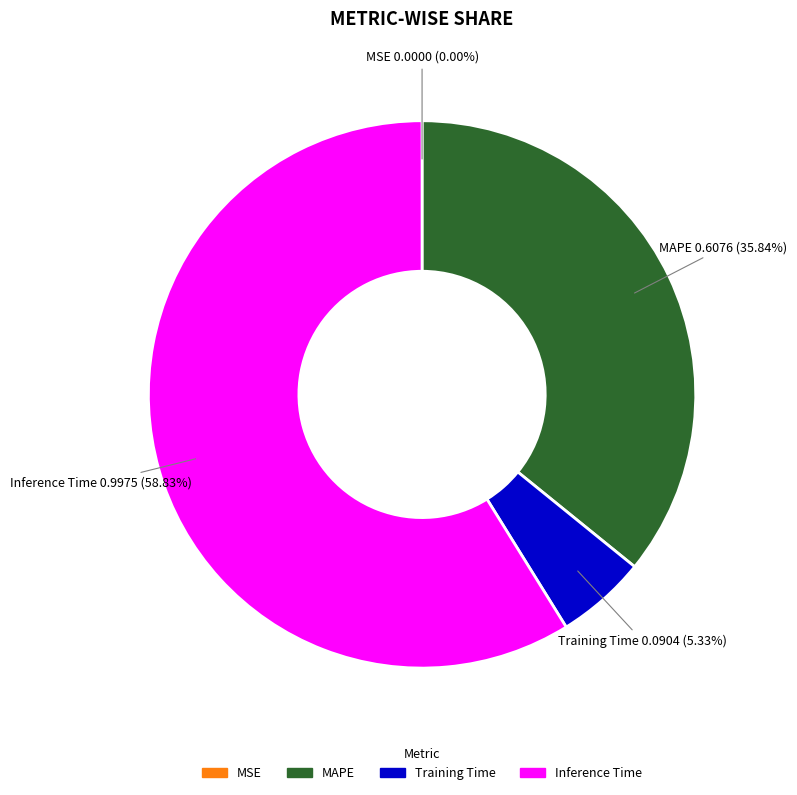

To the nearest percent, what is the combined percentage of Inference Time and Training Time?

64%